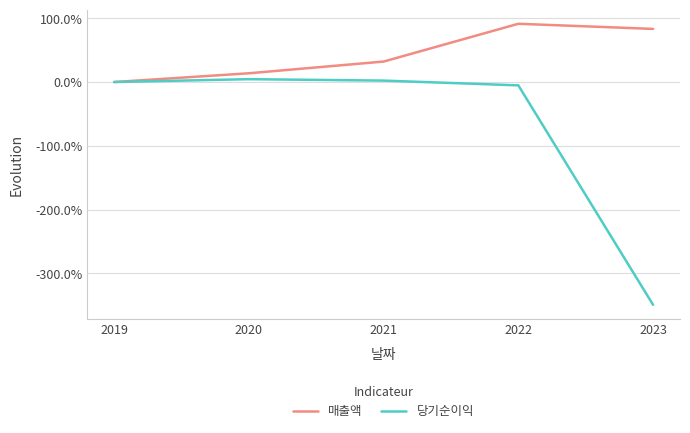

At which label does 매출액 reach its minimum?

2019